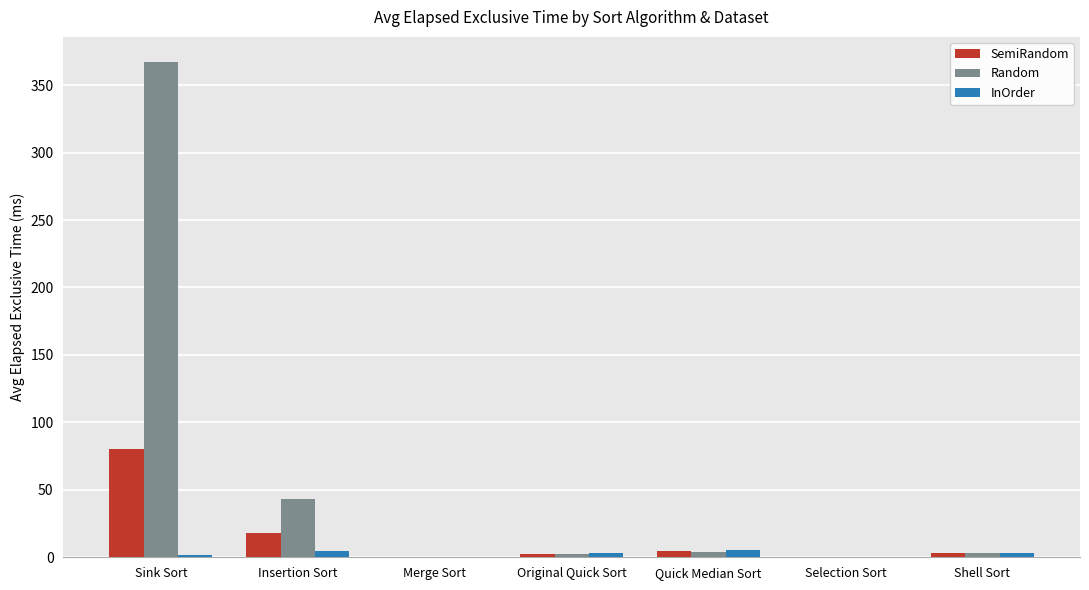

Which series changed the most between Sink Sort and Merge Sort?

Random